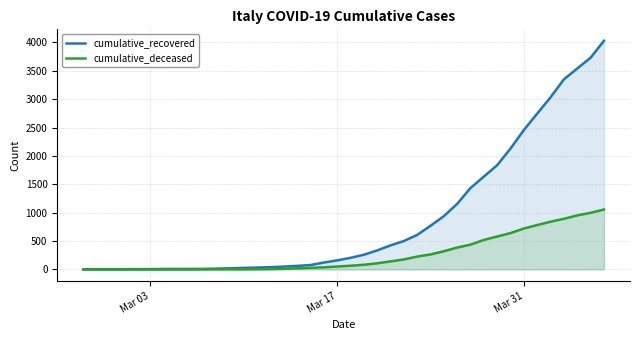

Which series has the largest total across all categories?

cumulative_recovered